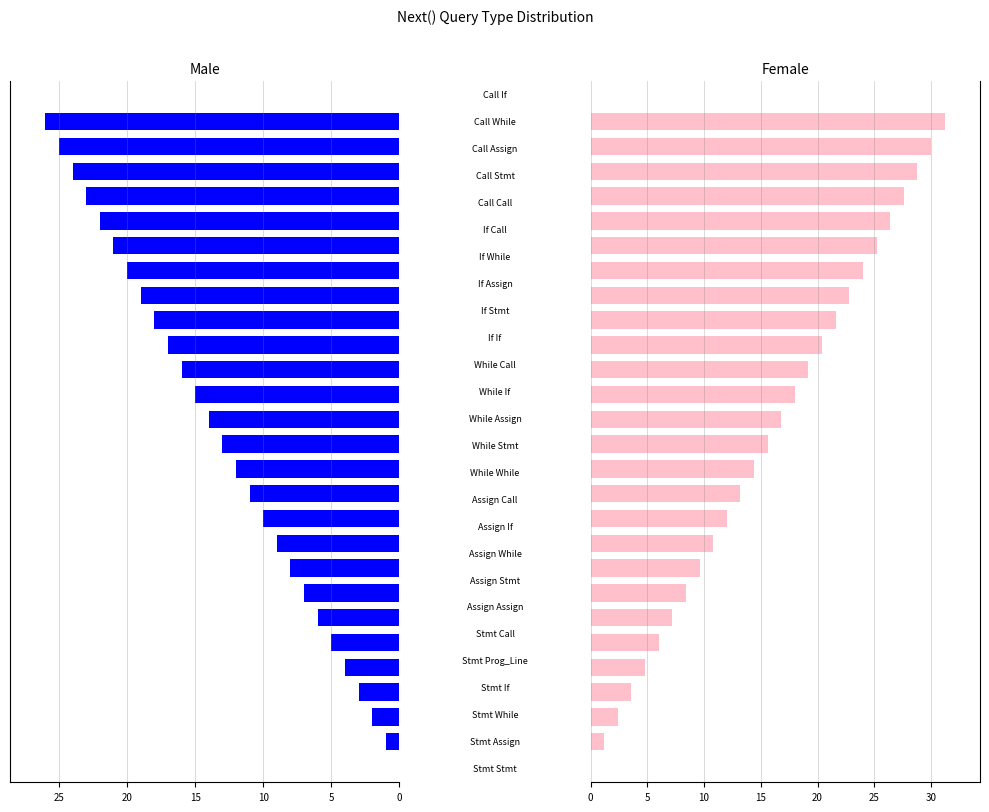

What is the difference between the maximum and minimum values in the Female series?

30.0